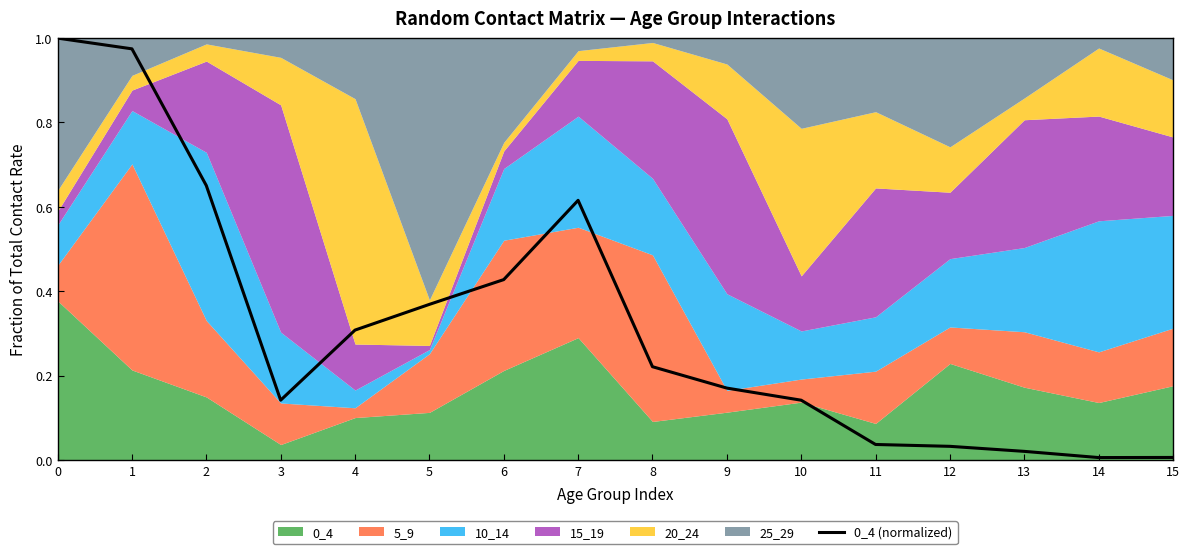

True or false: the data shows 0.0 at 14.

False